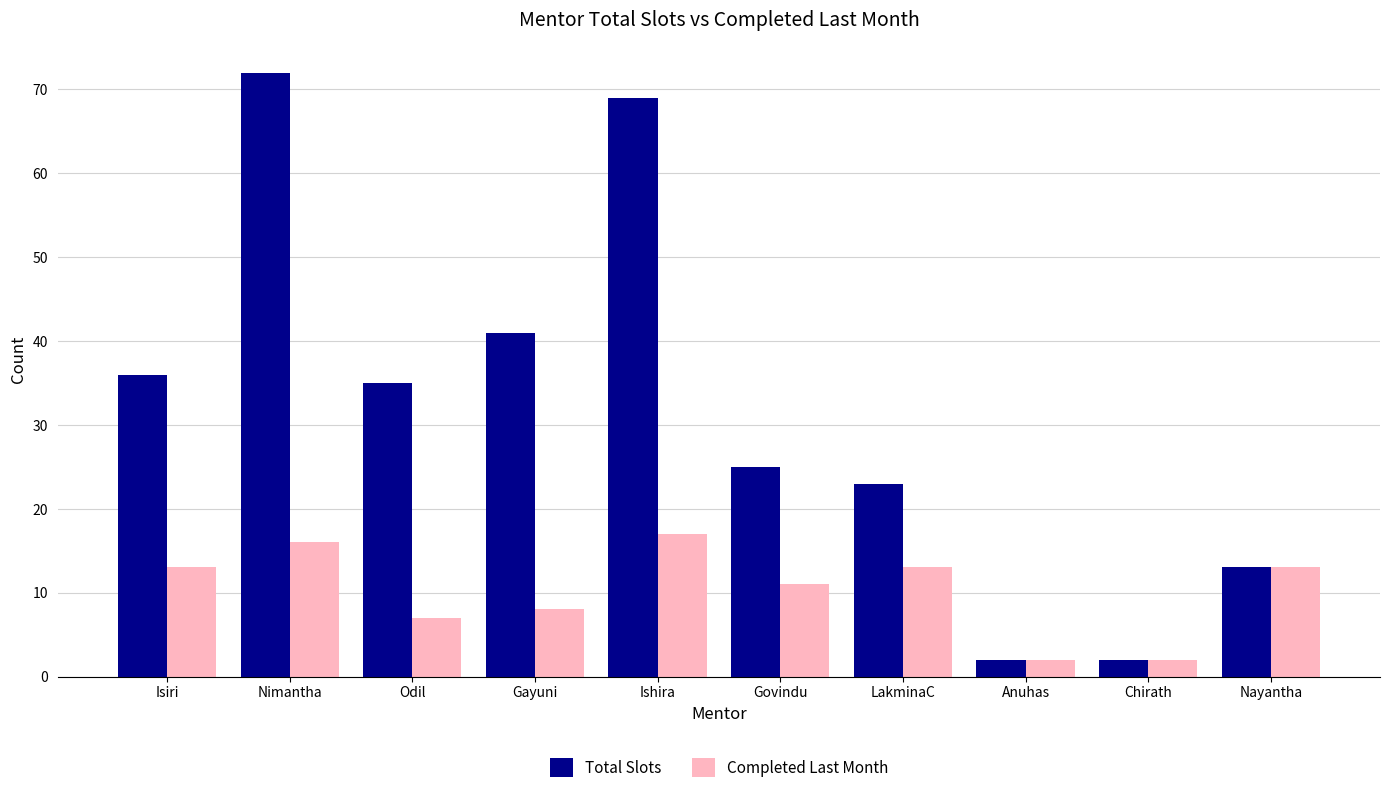

What is the difference between the highest and lowest values at Odil?

28